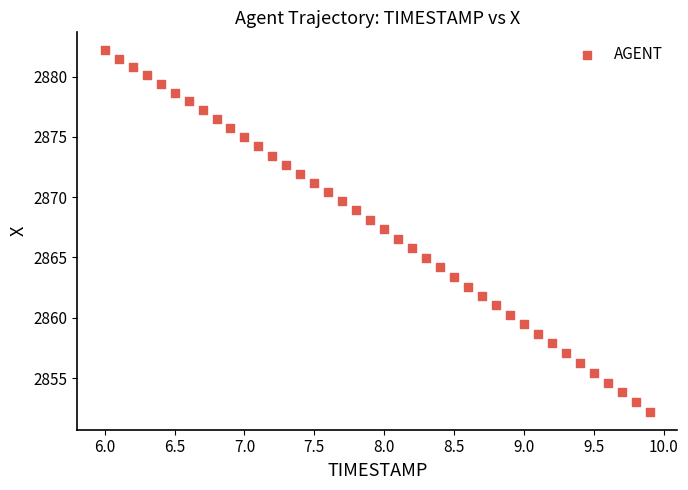

What is the range of X values (max minus min)?

3.9